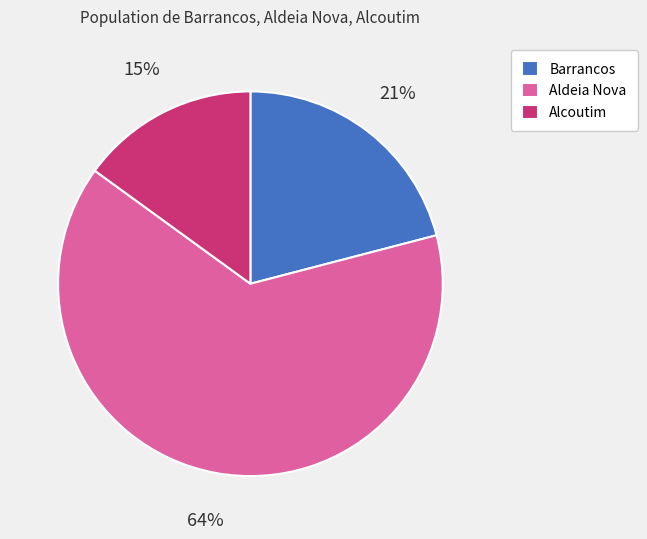

Between Aldeia Nova and Alcoutim, which is larger?

Aldeia Nova